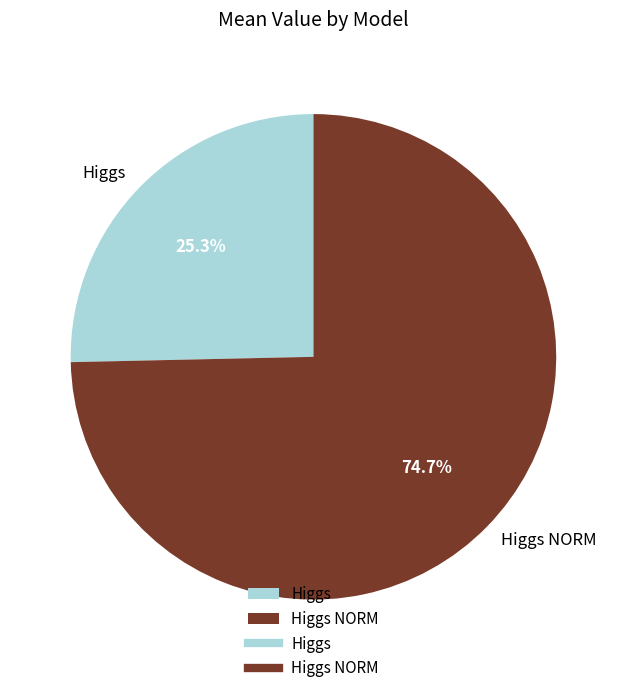

Does any single category account for the majority?

Yes